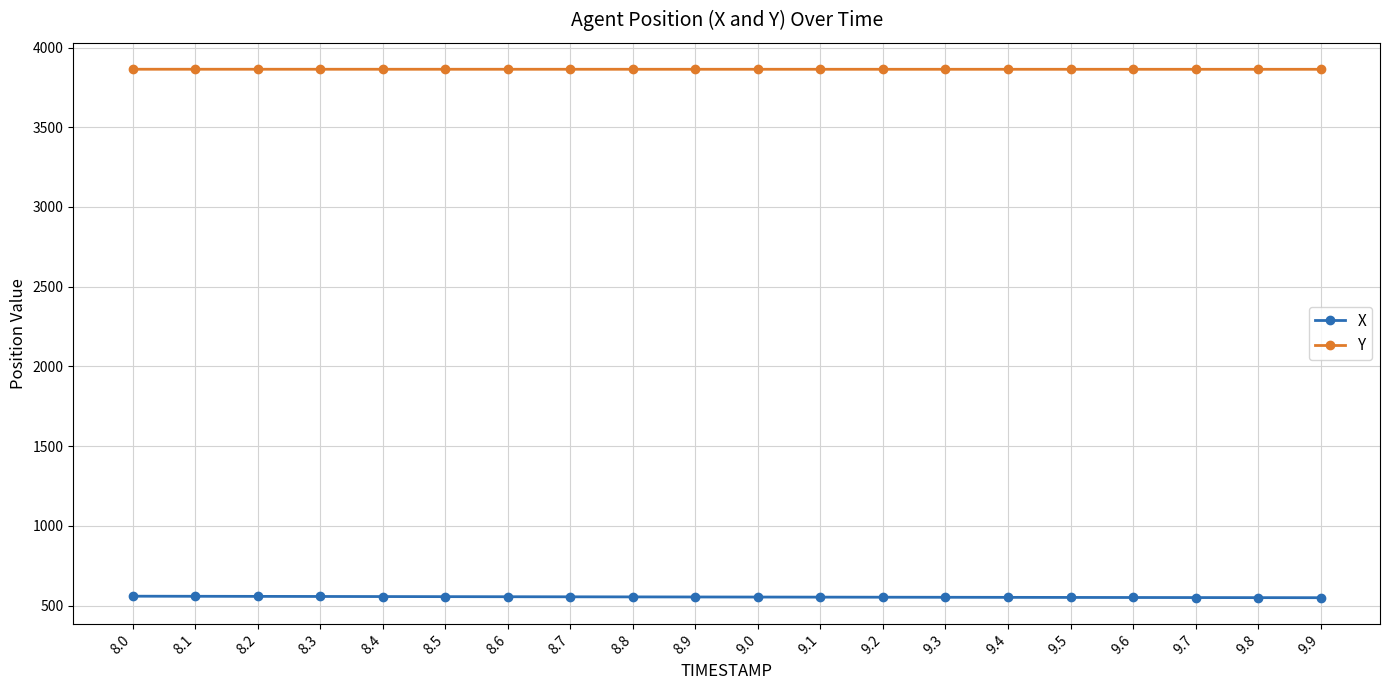

What is the label of the 12th point from the left?

9.1